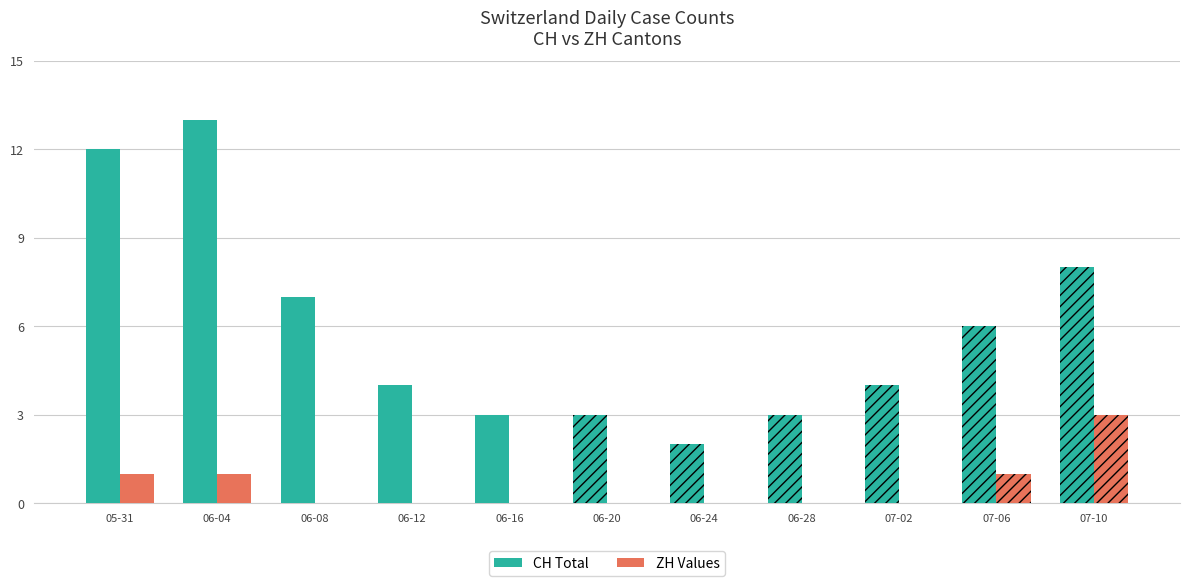

Rank the series at 06-08 from highest to lowest value.

CH (Total), ZH (Net)